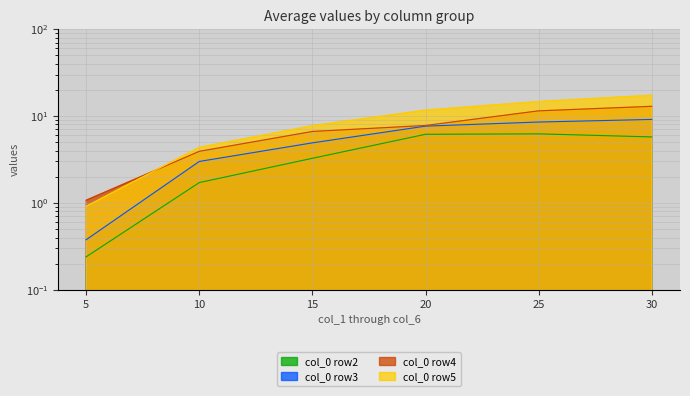

At which category is the sum across all series the highest?

30.0